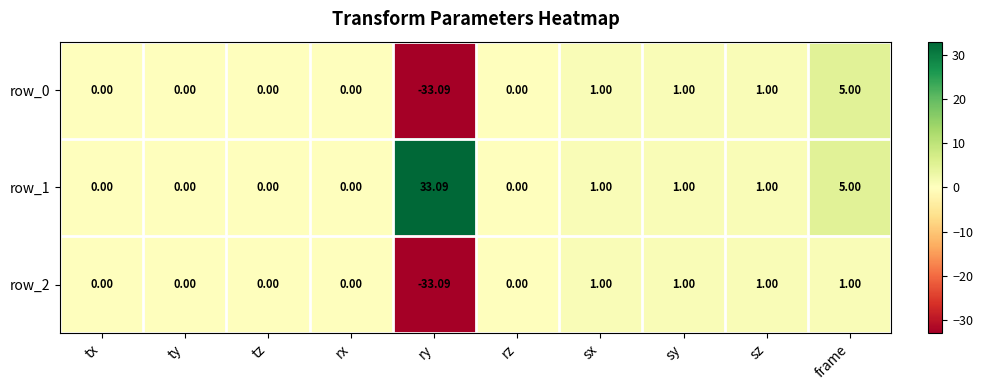

How many data points in row_0 are less than 0?

1